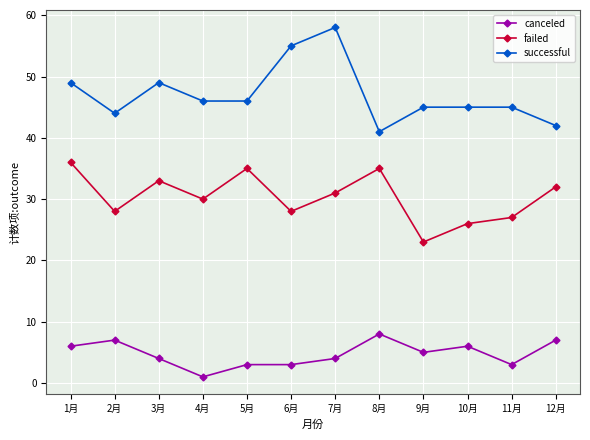

Which series has the largest total across all categories?

successful